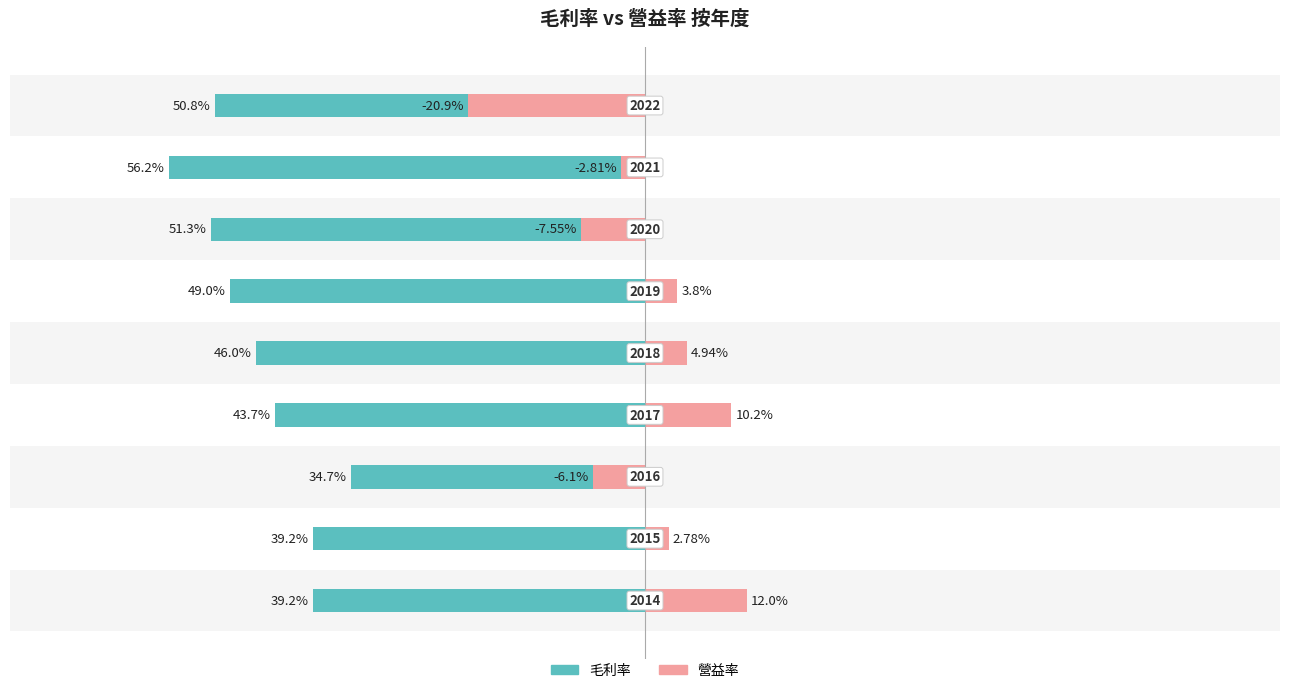

How many data points in 毛利率 are less than -46?

4